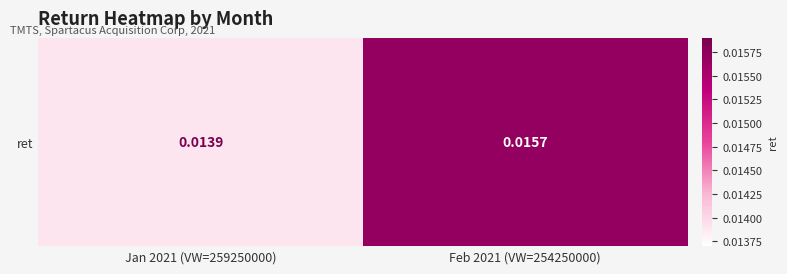

List the labels in order of value, largest first.

Feb 2021 (VW=254250000), Jan 2021 (VW=259250000)